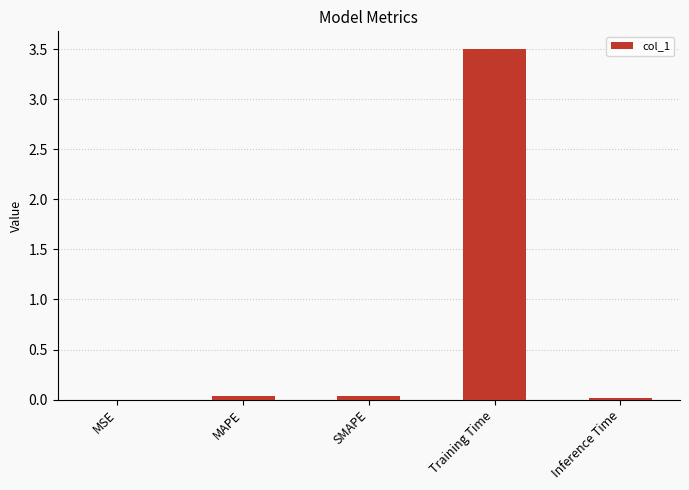

Are the bars horizontal?

No